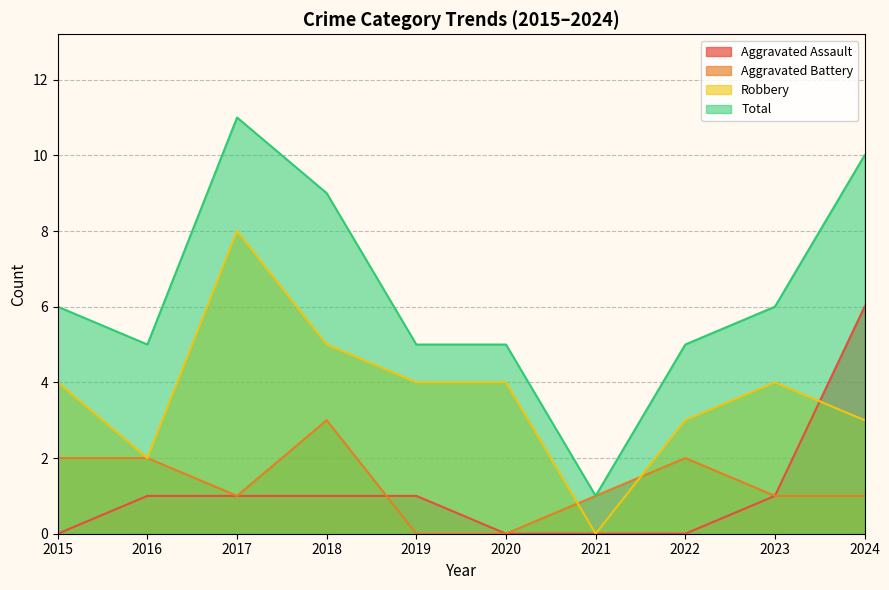

Where is Total nearest to the value 6?

2015